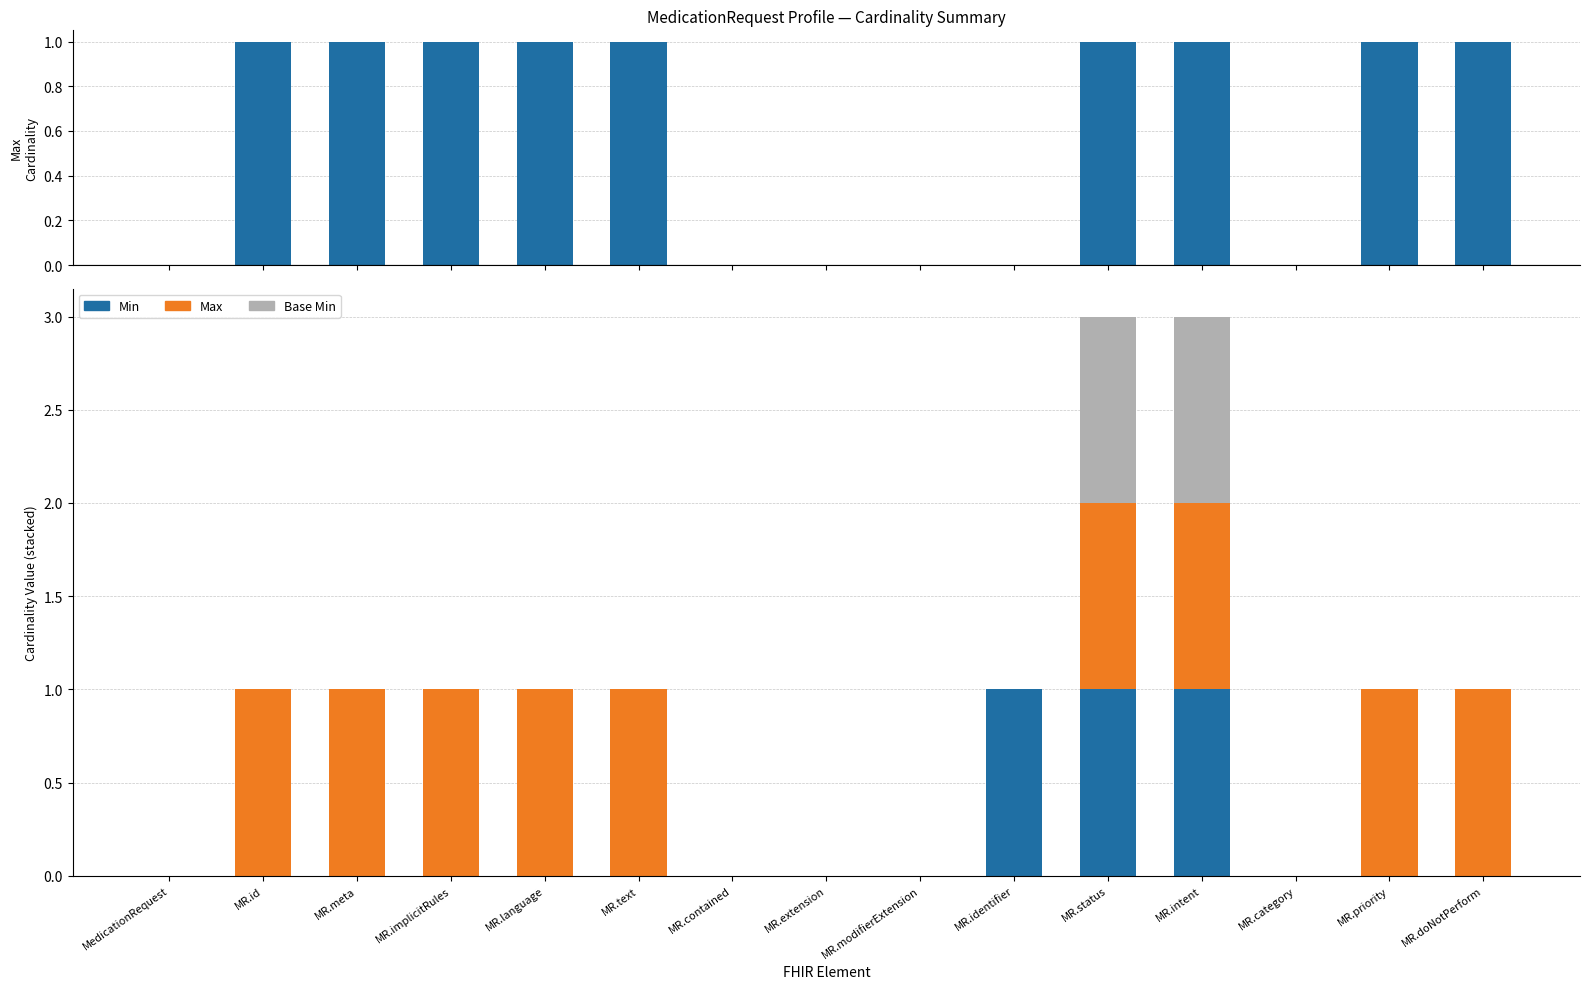

Reading left to right, transcribe all the data shown in this chart.

Max: 0	1	1	1	1	1	0	0	0	0	1	1	0	1	1
Min: 0	0	0	0	0	0	0	0	0	1	1	1	0	0	0
Base Min: 0	0	0	0	0	0	0	0	0	0	1	1	0	0	0